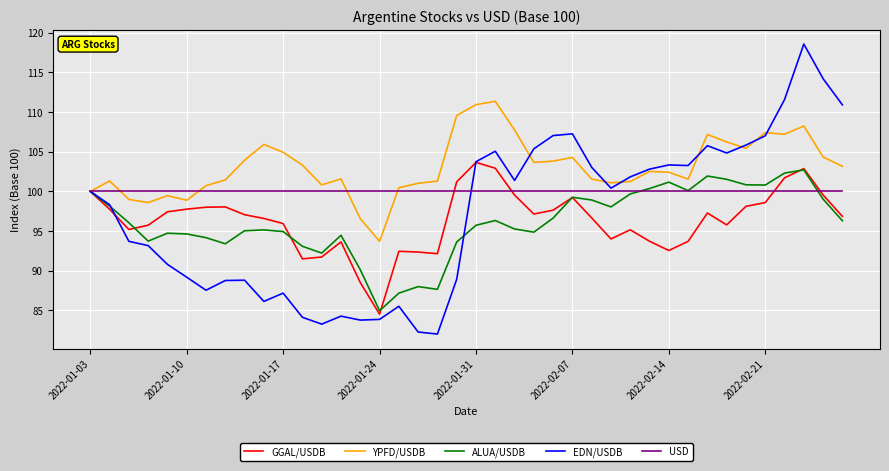

Which series has the widest spread of values?

EDN/USDB